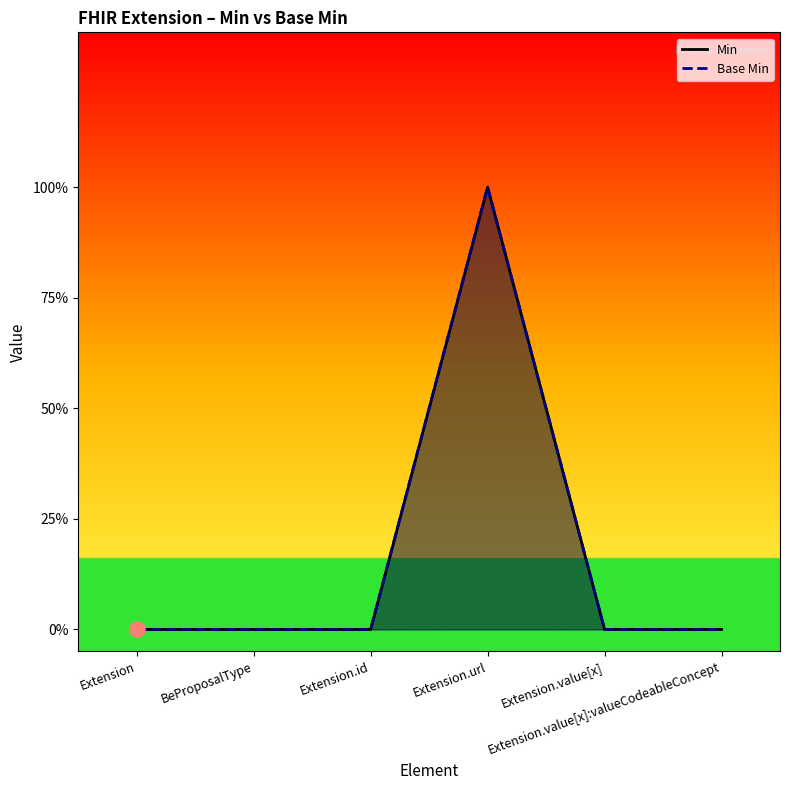

At which category is the sum across all series the highest?

Extension.url